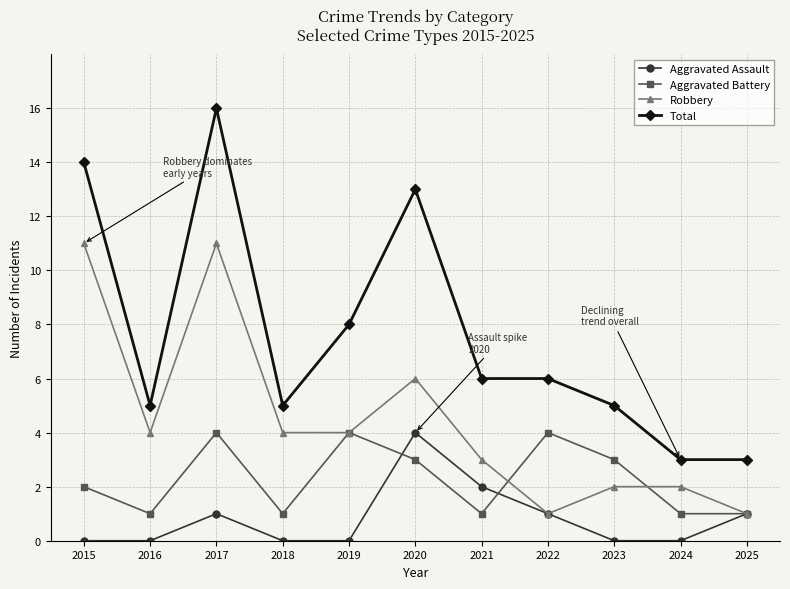

Is this an area chart (filled region under the line)?

No